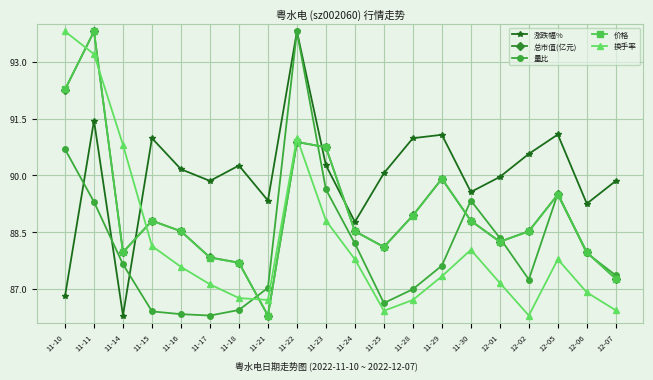

What is the sum of the 价格 values at 11-22 and 11-11?

184.7